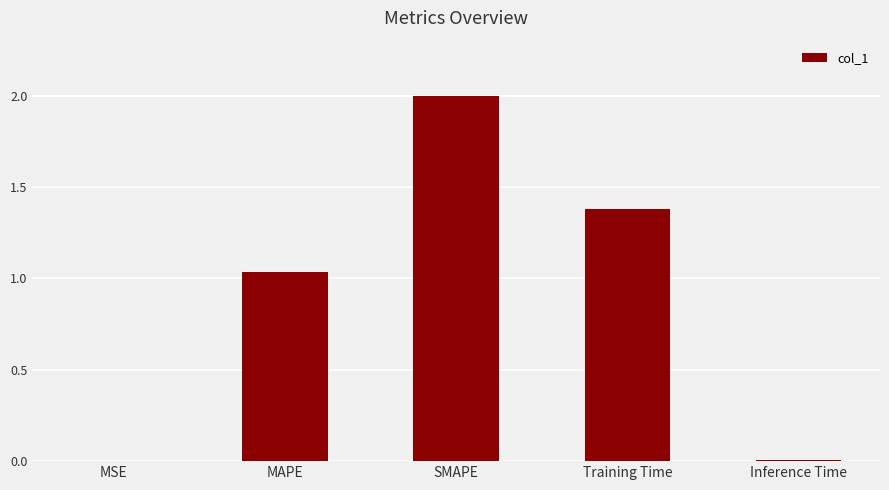

What value does the data have at Training Time?

1.4